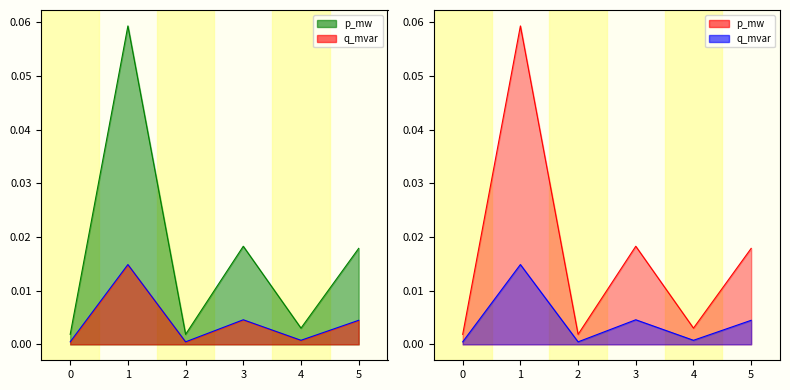

Rank the series at 1 from lowest to highest value.

q_mvar, p_mw